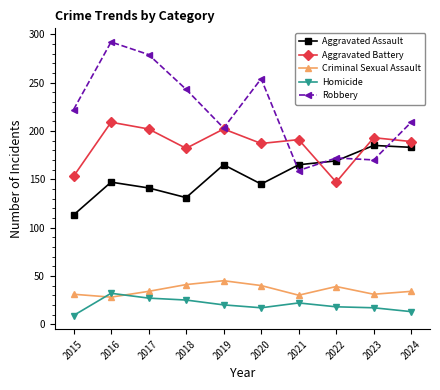

List the series in order of their peak value, highest first.

Robbery, Aggravated Battery, Aggravated Assault, Criminal Sexual Assault, Homicide